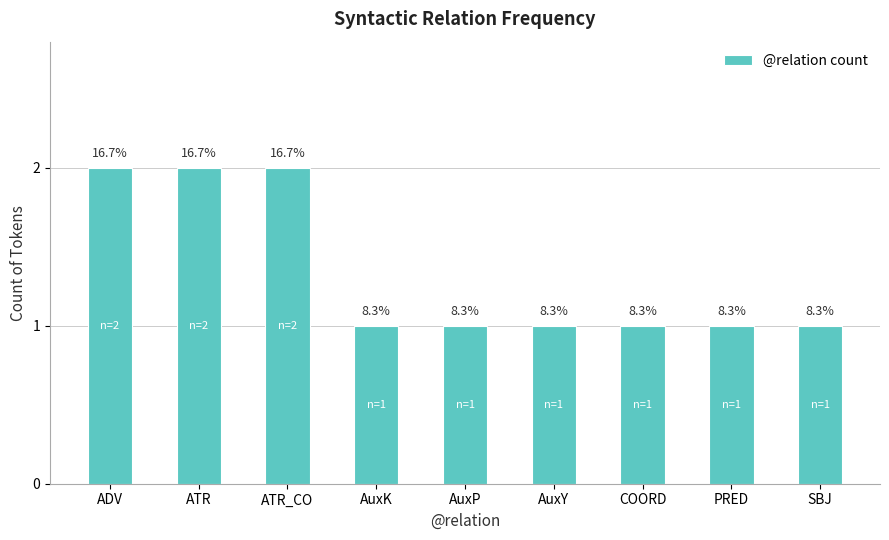

At which category does the chart reach its minimum across all series?

AuxK